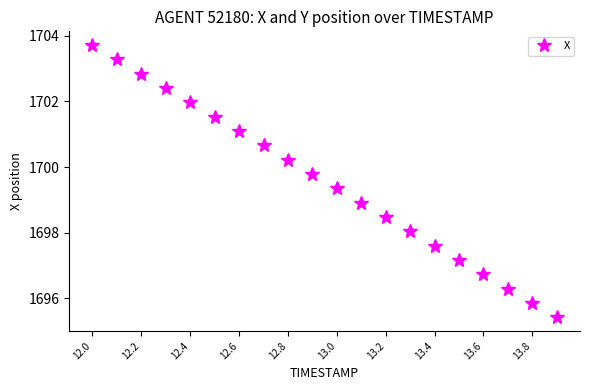

True or false: the data has more than 0 interior local peaks.

False